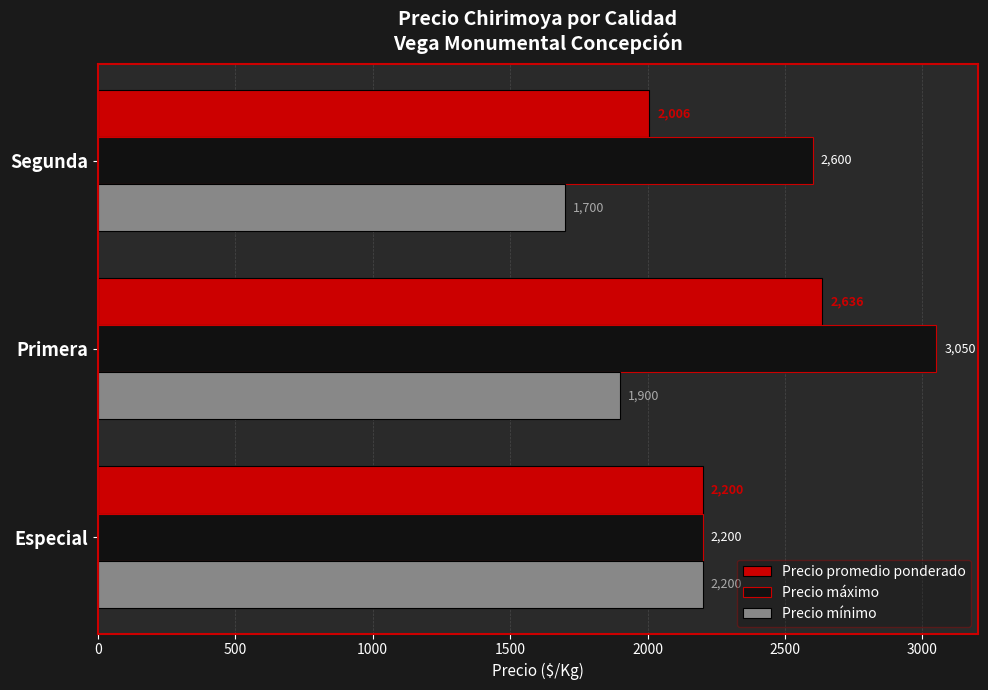

Count the Precio promedio ponderado values in the range 2006 to 2636.

3